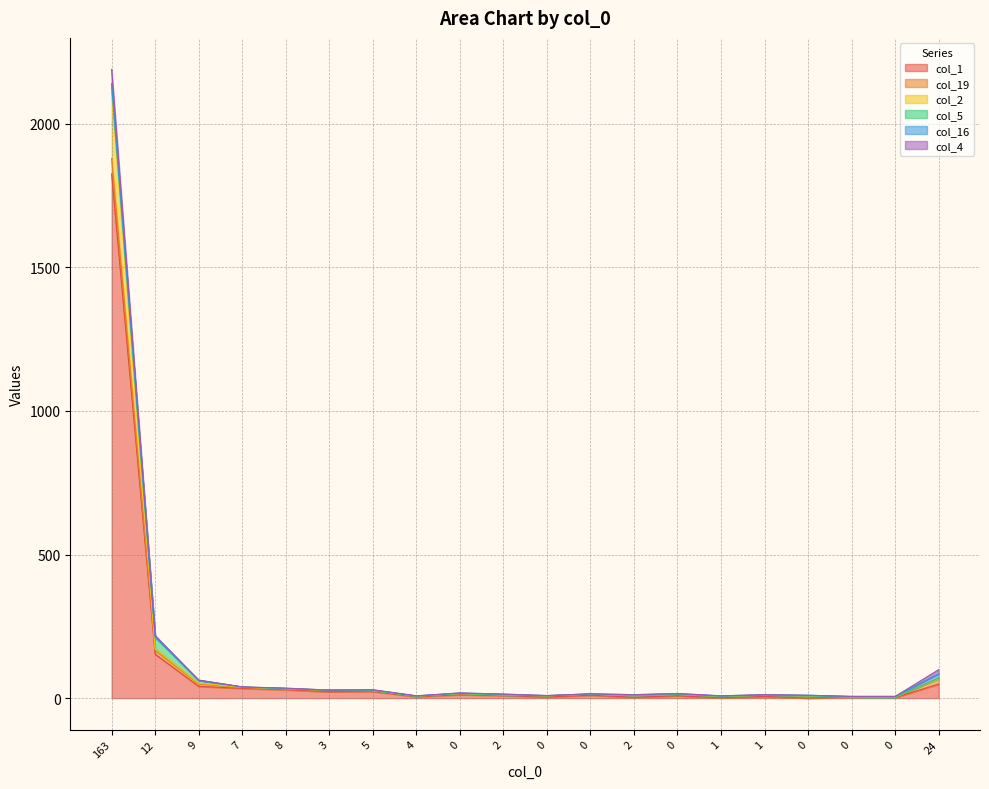

How many intersections are there between col_1 and col_16?

8